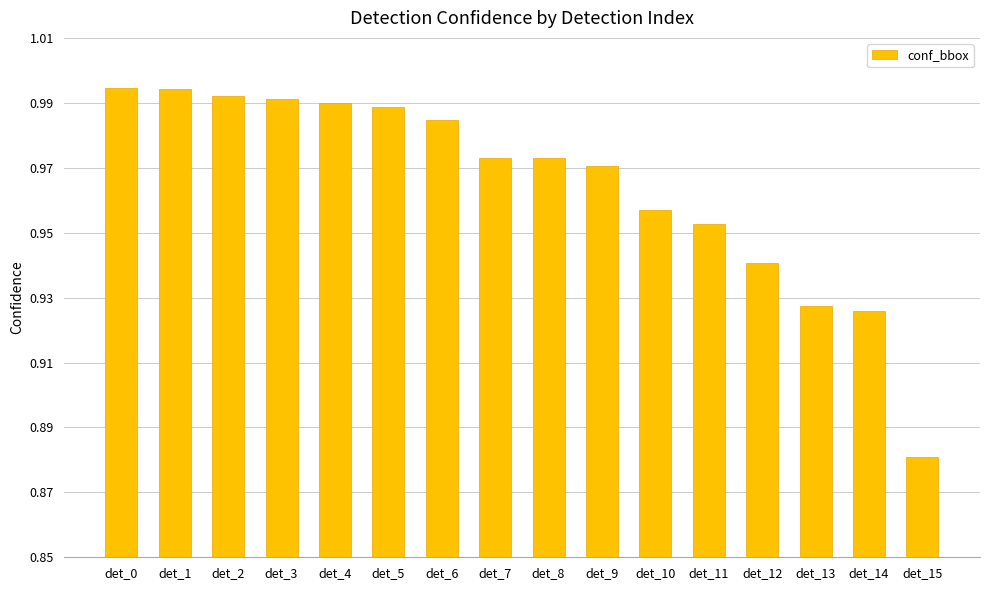

What is the sum of all values?

15.4